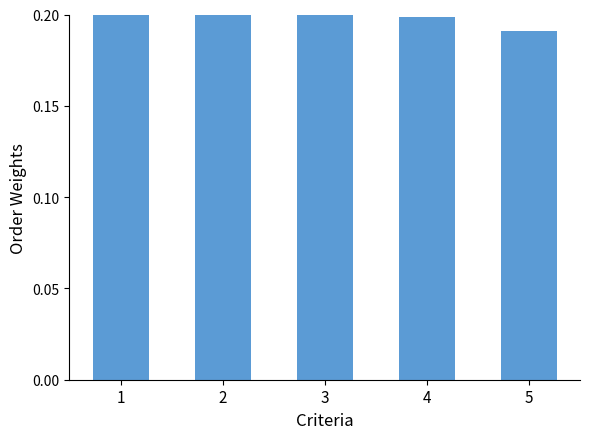

List the labels in order of value, smallest first.

5, 4, 3, 2, 1